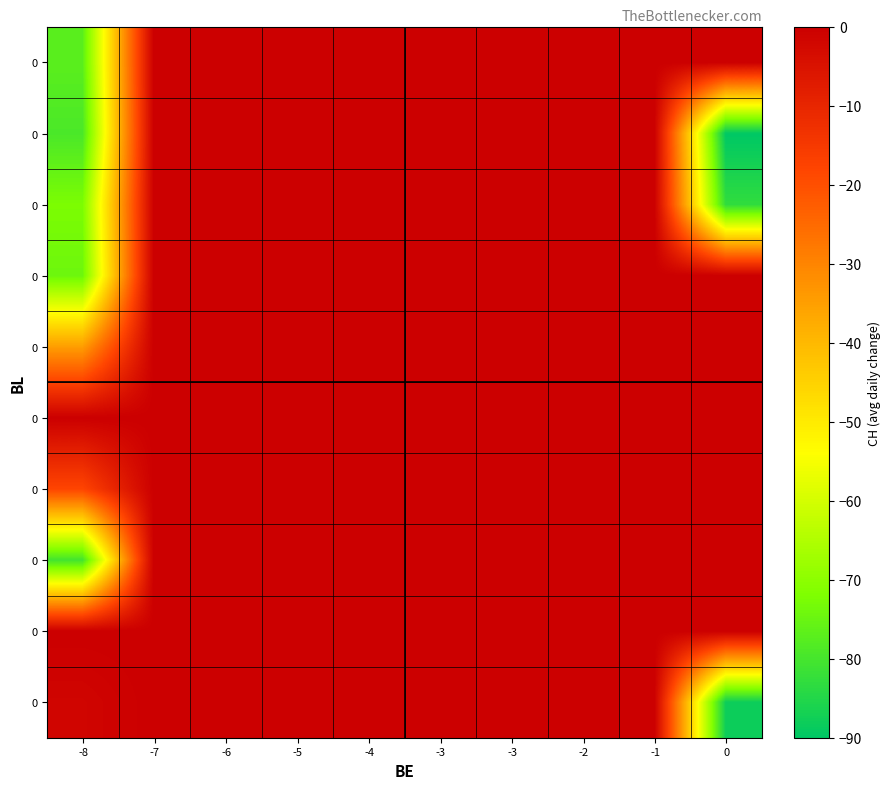

At how many categories does at least one series exceed -46?

10